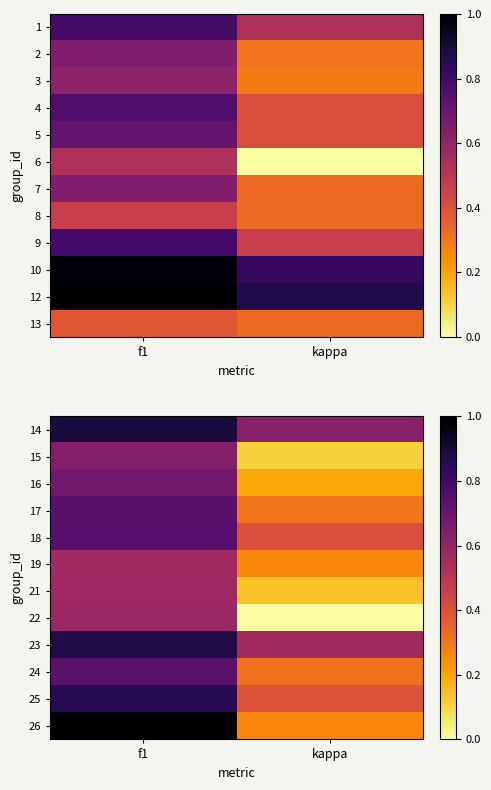

True or false: 19 has a value of 0.3 at f1.

False